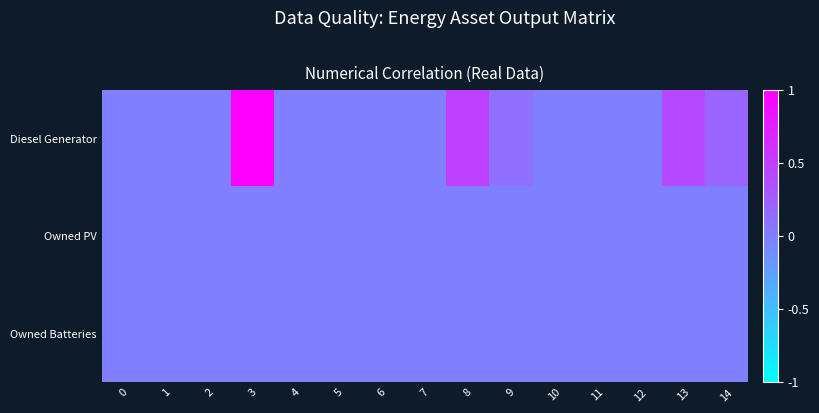

Which series changed the most between 5 and 10?

Diesel Generator